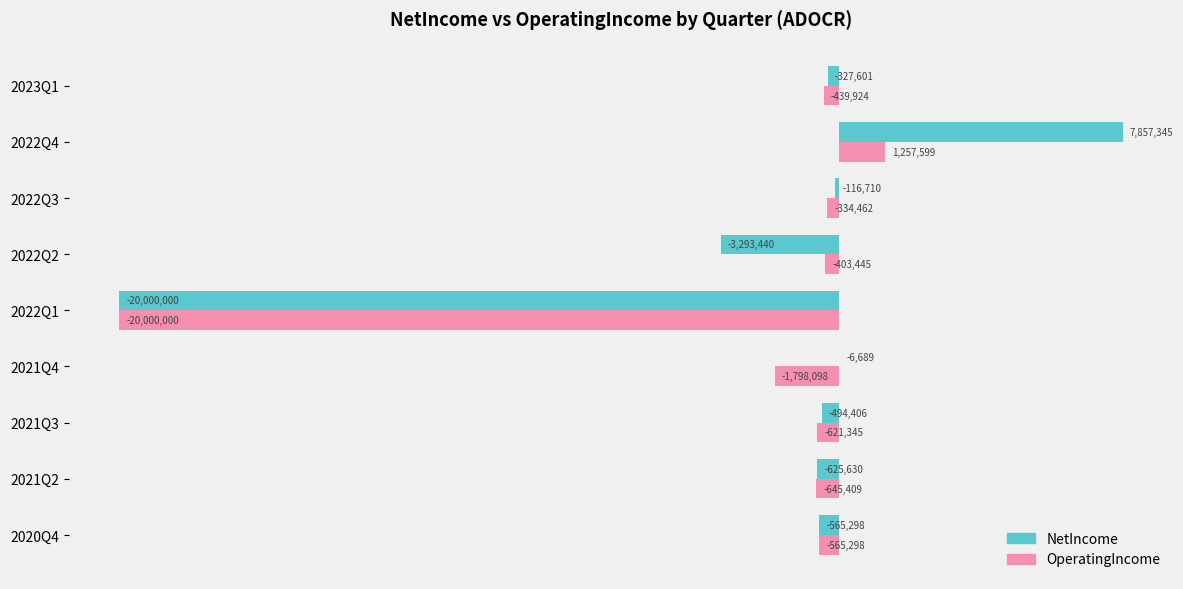

What are all the series names shown in the legend?

NetIncome, OperatingIncome